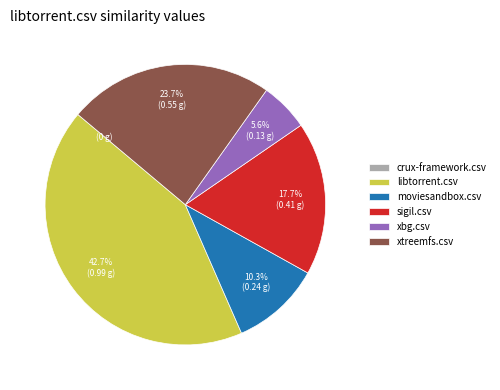

True or false: xbg.csv accounts for 6% of the total.

True